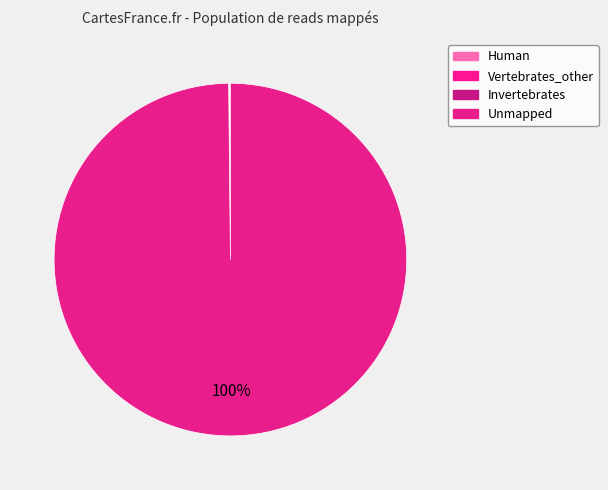

Rank the categories by value from highest to lowest.

Unmapped, Human, Invertebrates, Vertebrates_other